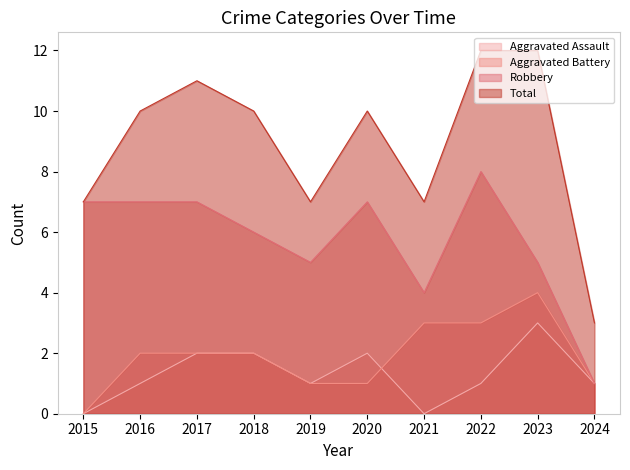

How many interior local peaks does the Total series have?

2